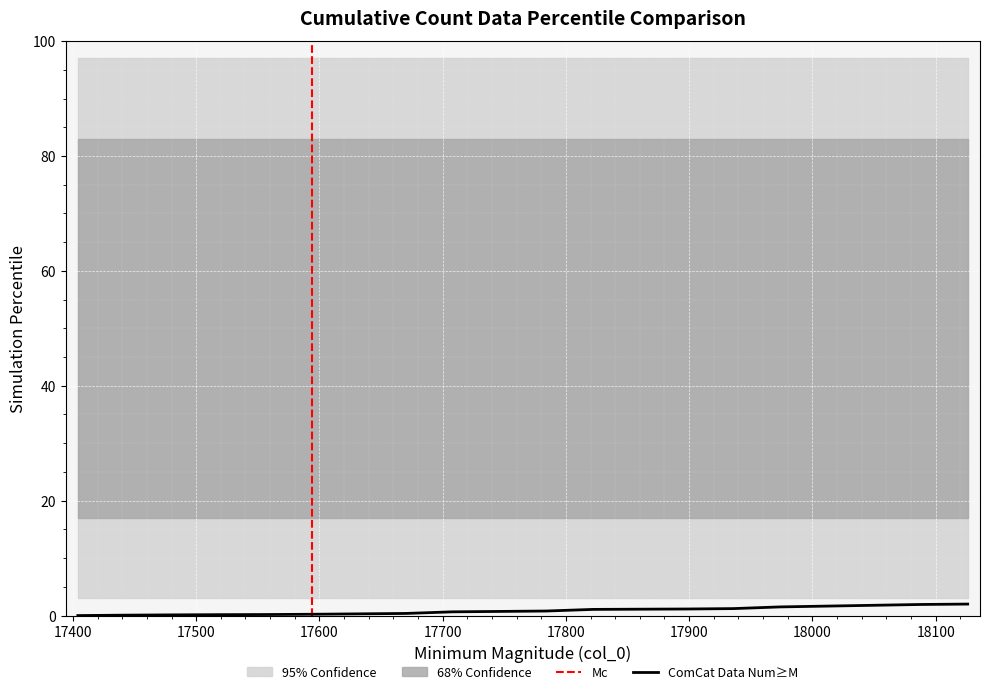

Approximately how many times larger is the value at 18050 compared to 17898?

1.6